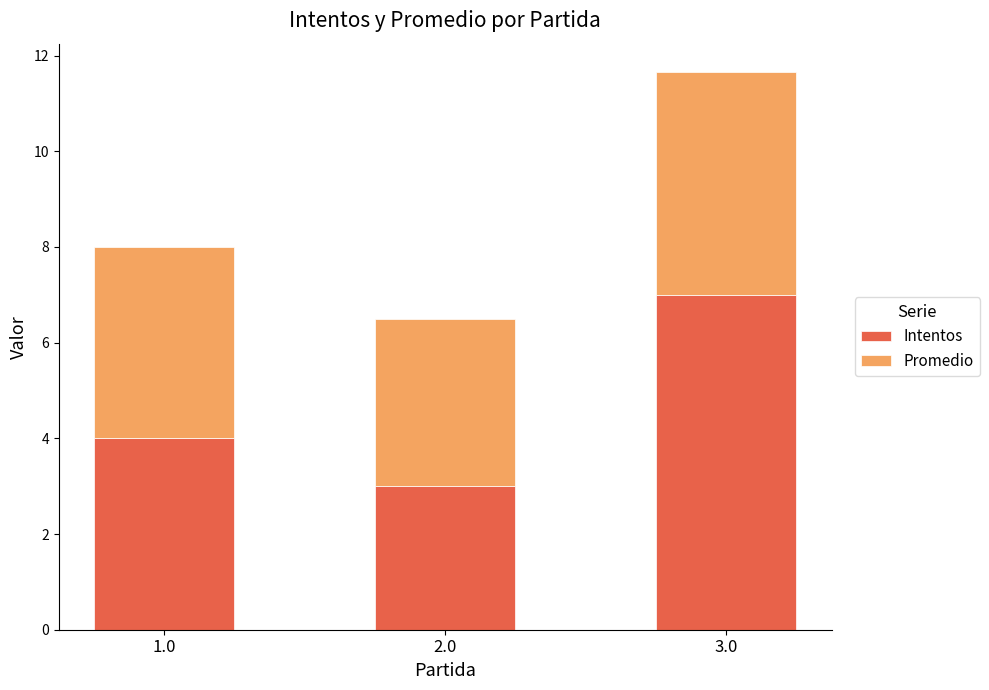

Rank the categories by Intentos value from highest to lowest.

3.0, 1.0, 2.0